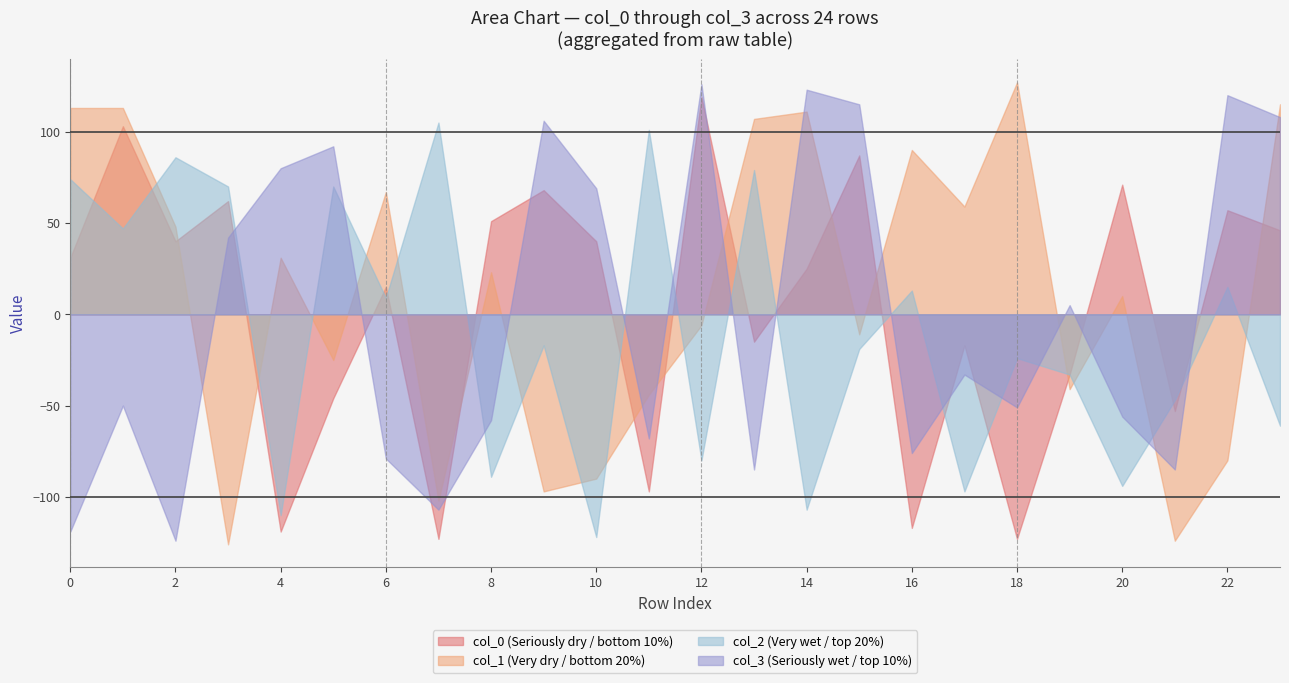

True or false: col_0 and col_1 cross at least once.

True